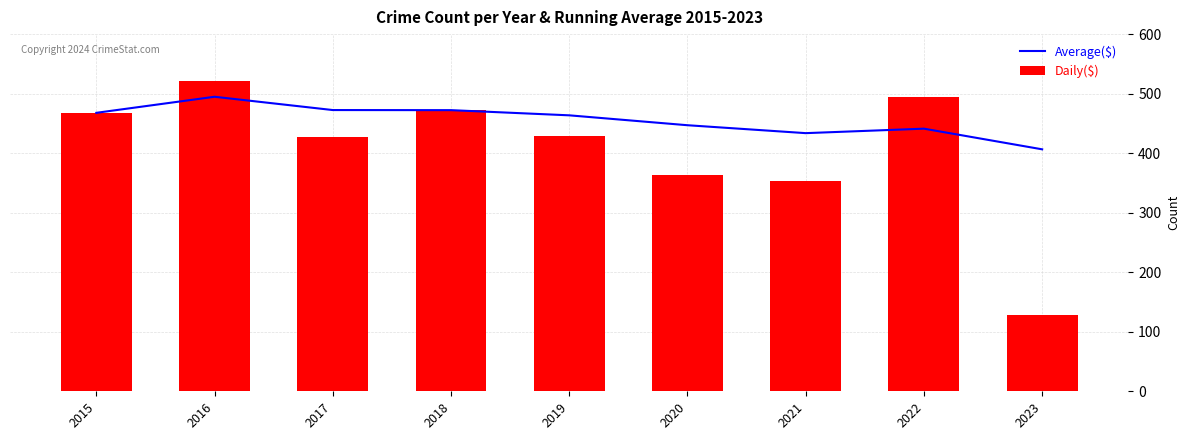

At which category is the sum across all series the highest?

2016